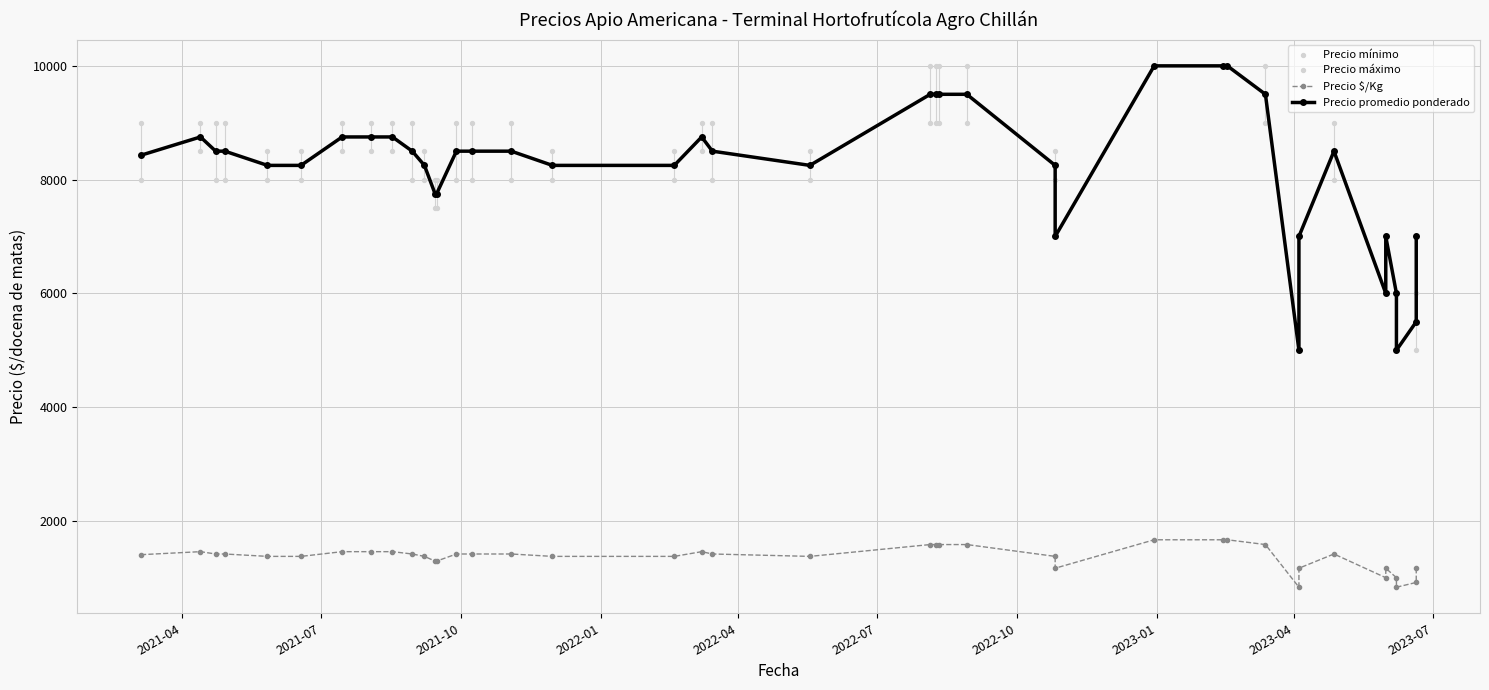

Which series has the largest Y range (max minus min)?

Precio promedio ponderado